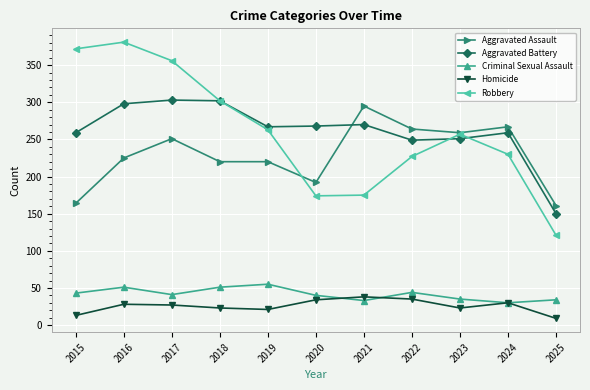

How many lines are shown in the chart?

5